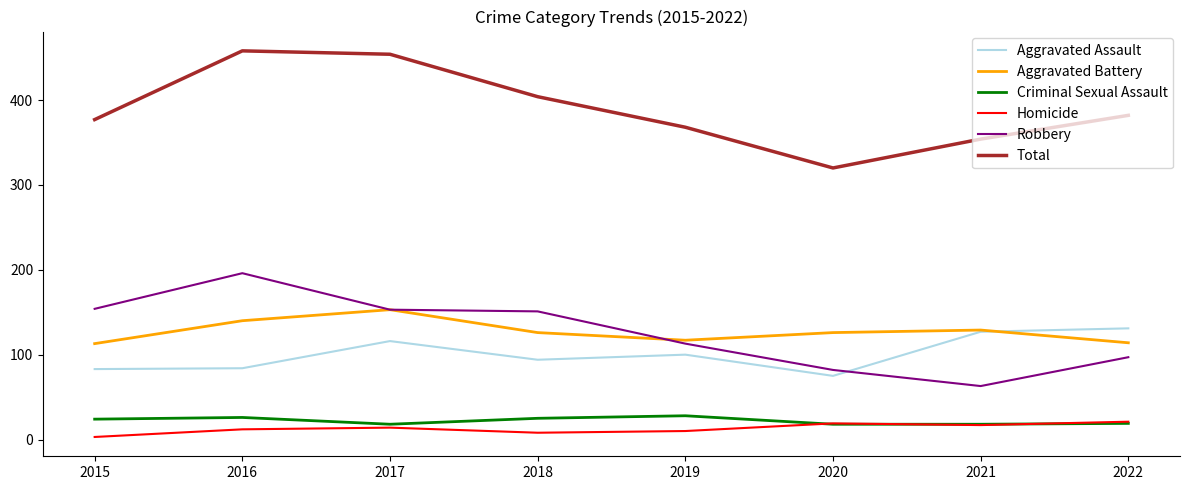

Which series changed the most between 2017 and 2021?

Total